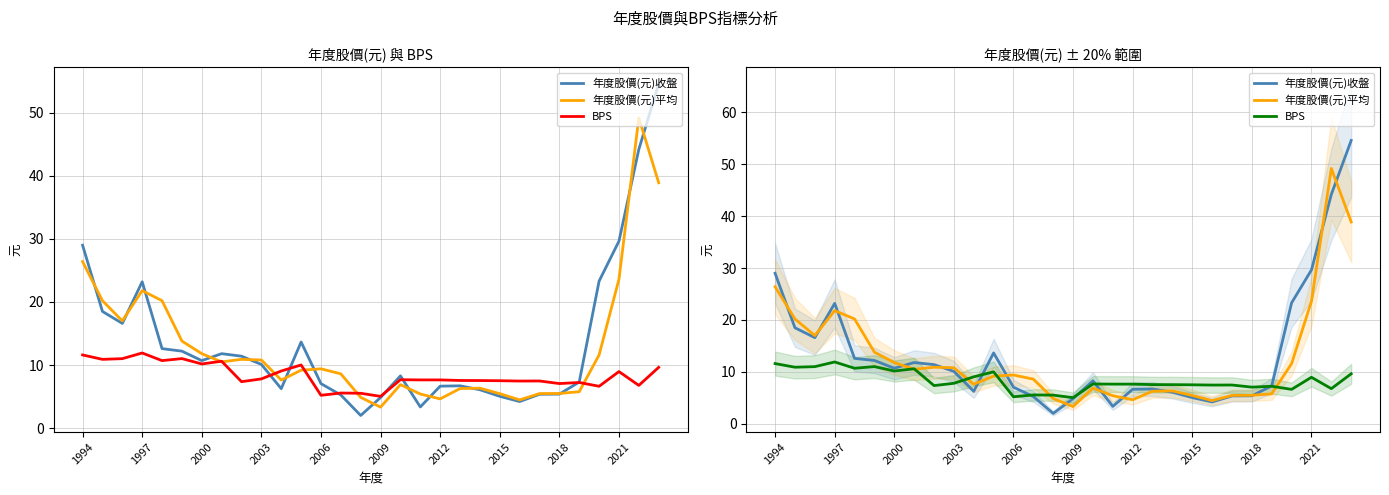

What is the sum of the 年度股價(元)收盤 values at 19 and 27?

36.4